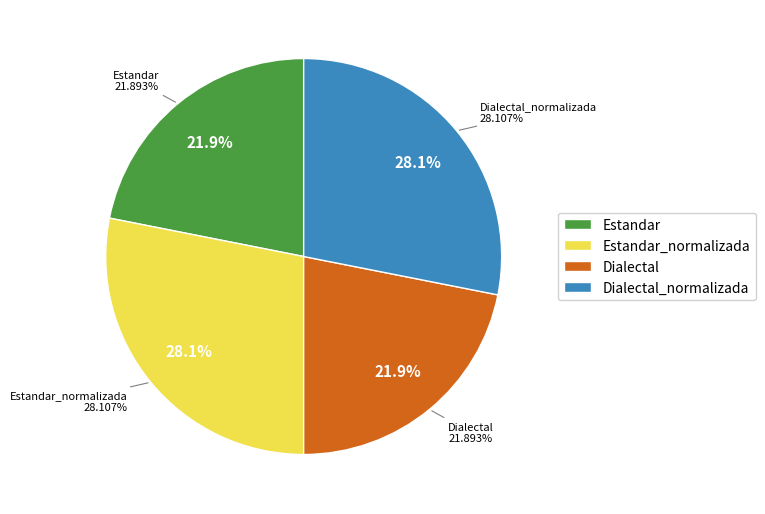

To the nearest percent, what is the difference between the Dialectal_normalizada and Dialectal slice percentages?

6%